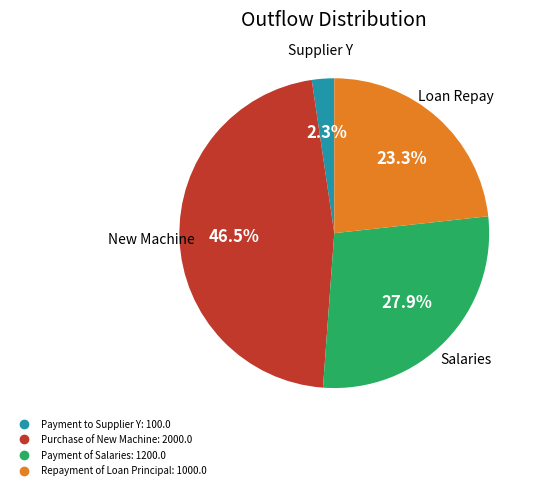

How many slices are in this pie chart?

4